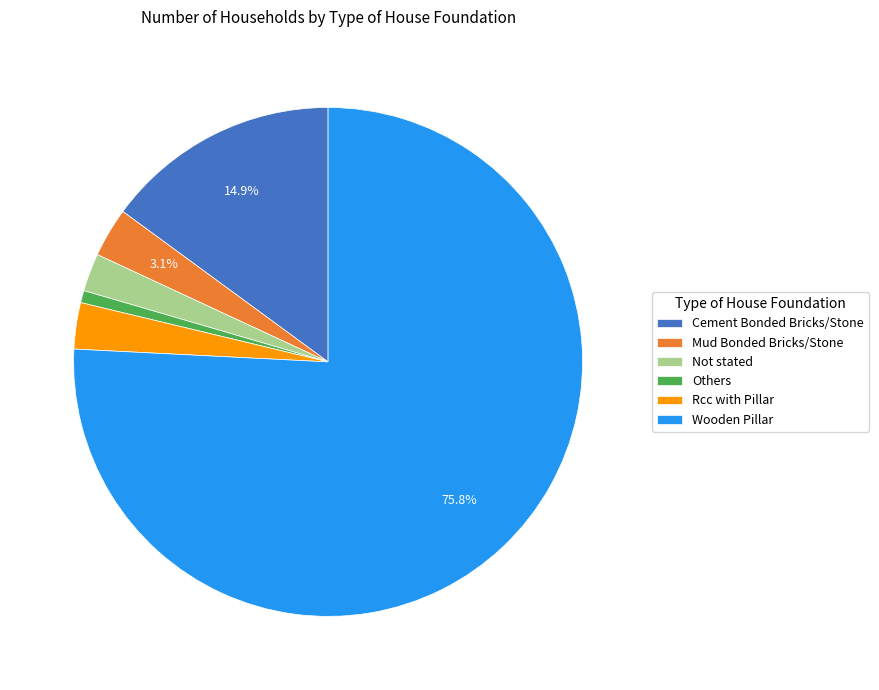

True or false: Cement Bonded Bricks/Stone accounts for 15% of the total.

True